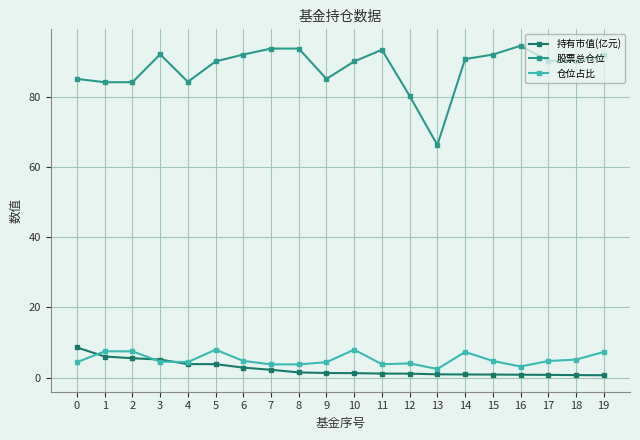

The 股票总仓位 series shows 93.8 at 8. True or false?

True